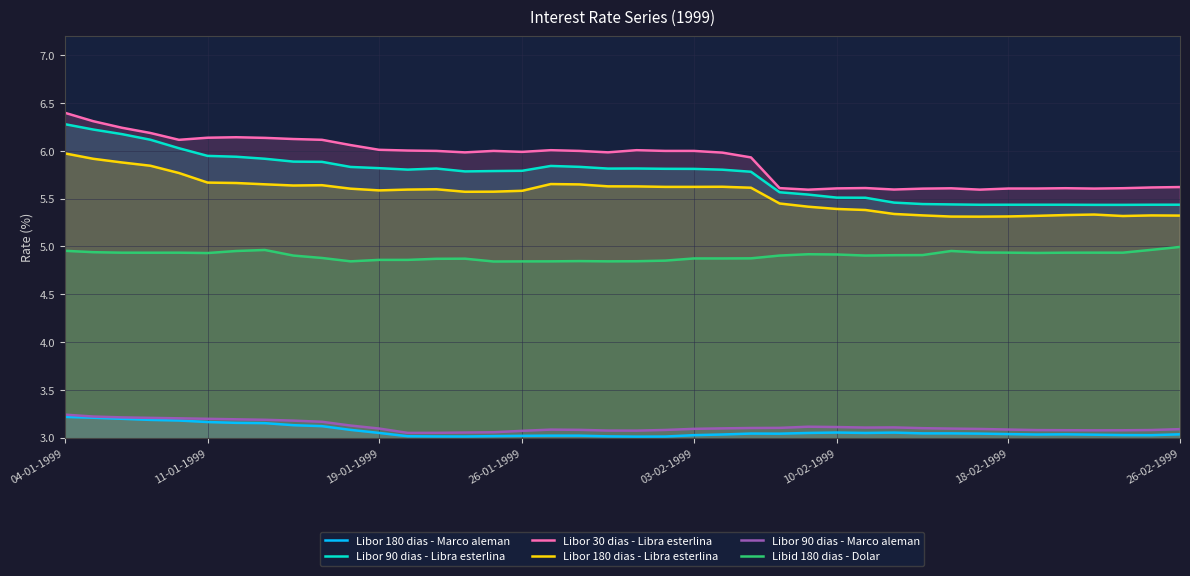

Which series has the largest range (max minus min)?

Libor 90 dias - Libra esterlina